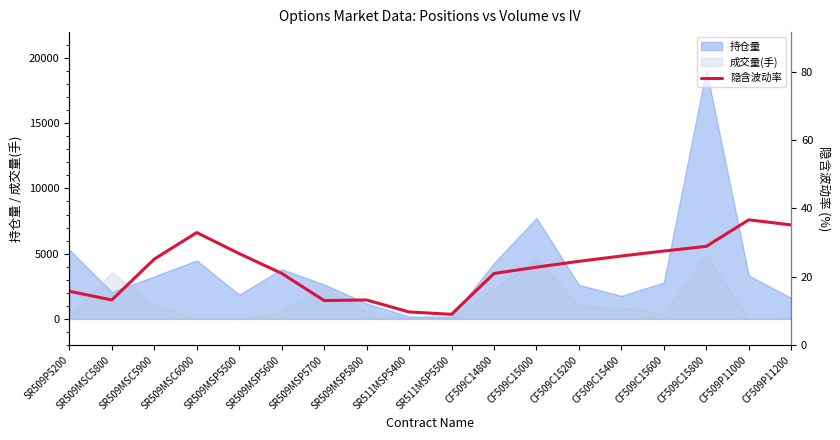

At which label is 持仓量 closest to 9645?

CF509C15000